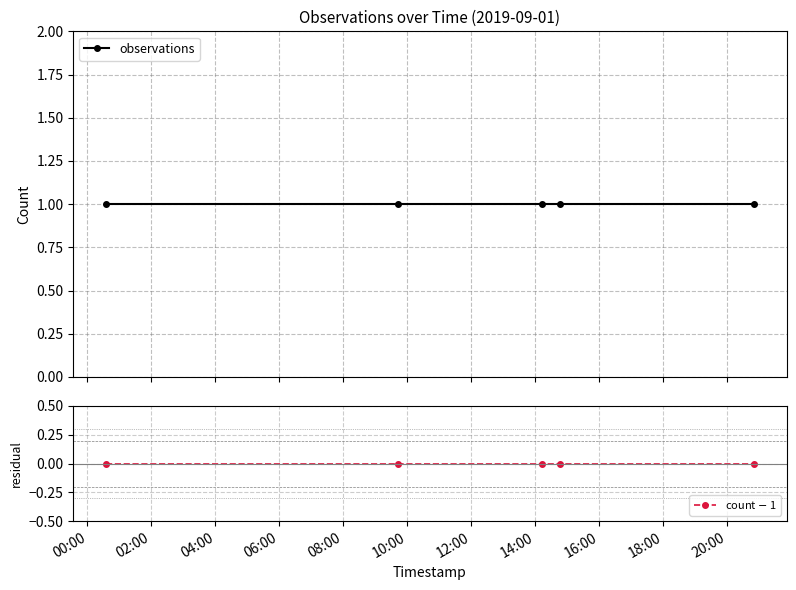

How many lines are shown in the chart?

2